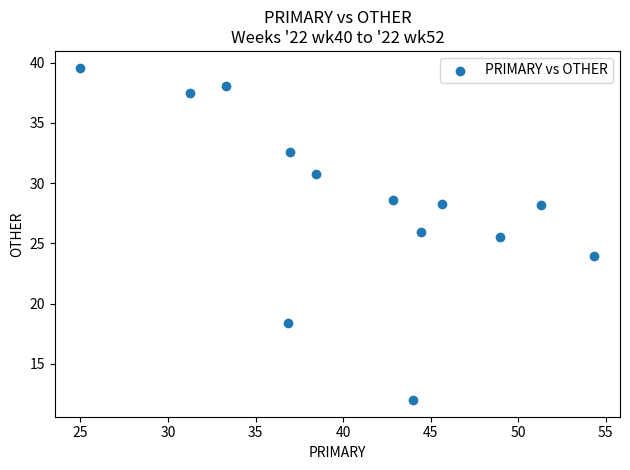

What is the range of Y values (max minus min)?

27.6